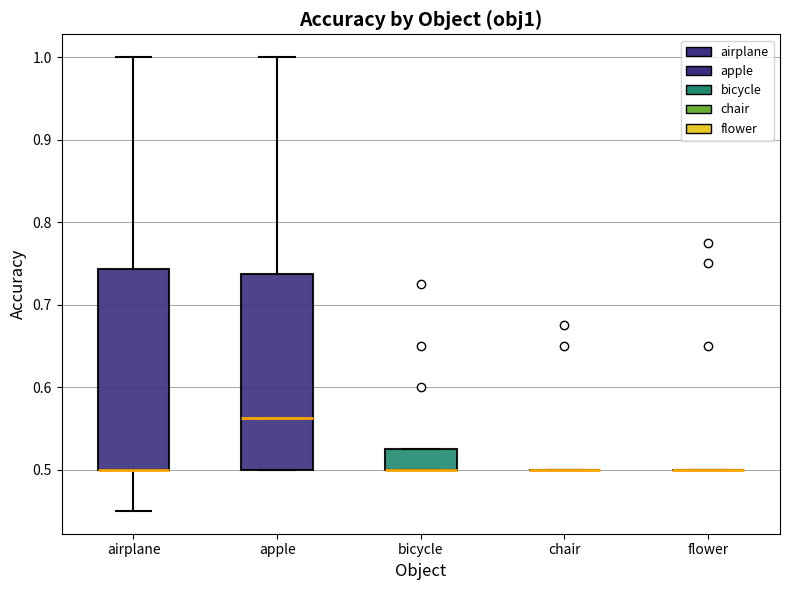

Reading left to right, transcribe this box plot: for each box, give where its median line is, the range the box spans, and where its two whiskers end, as read against the y-axis. The values are not printed on the chart, so give them approximately, as read against the axis.

airplane: median 0.50 (drawn on the box's lower edge), box 0.50 to 0.74, whiskers 0.45 to 1.00
apple: median 0.56, box 0.50 to 0.74, whiskers 0.50 to 1.00
bicycle: median 0.50 (drawn on the box's lower edge), box 0.50 to 0.53, whiskers 0.50 to 0.53
chair: box collapsed to a line at 0.50, whiskers 0.50 to 0.50
flower: box collapsed to a line at 0.50, whiskers 0.50 to 0.50